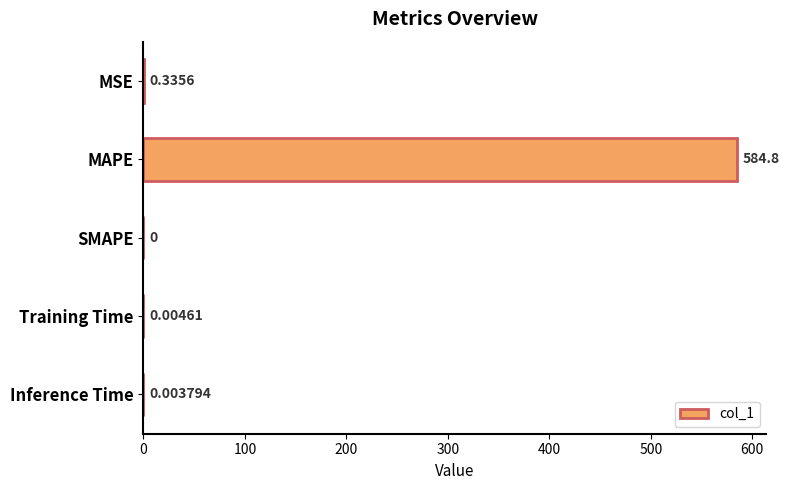

Where is the data nearest to the value 292?

MSE